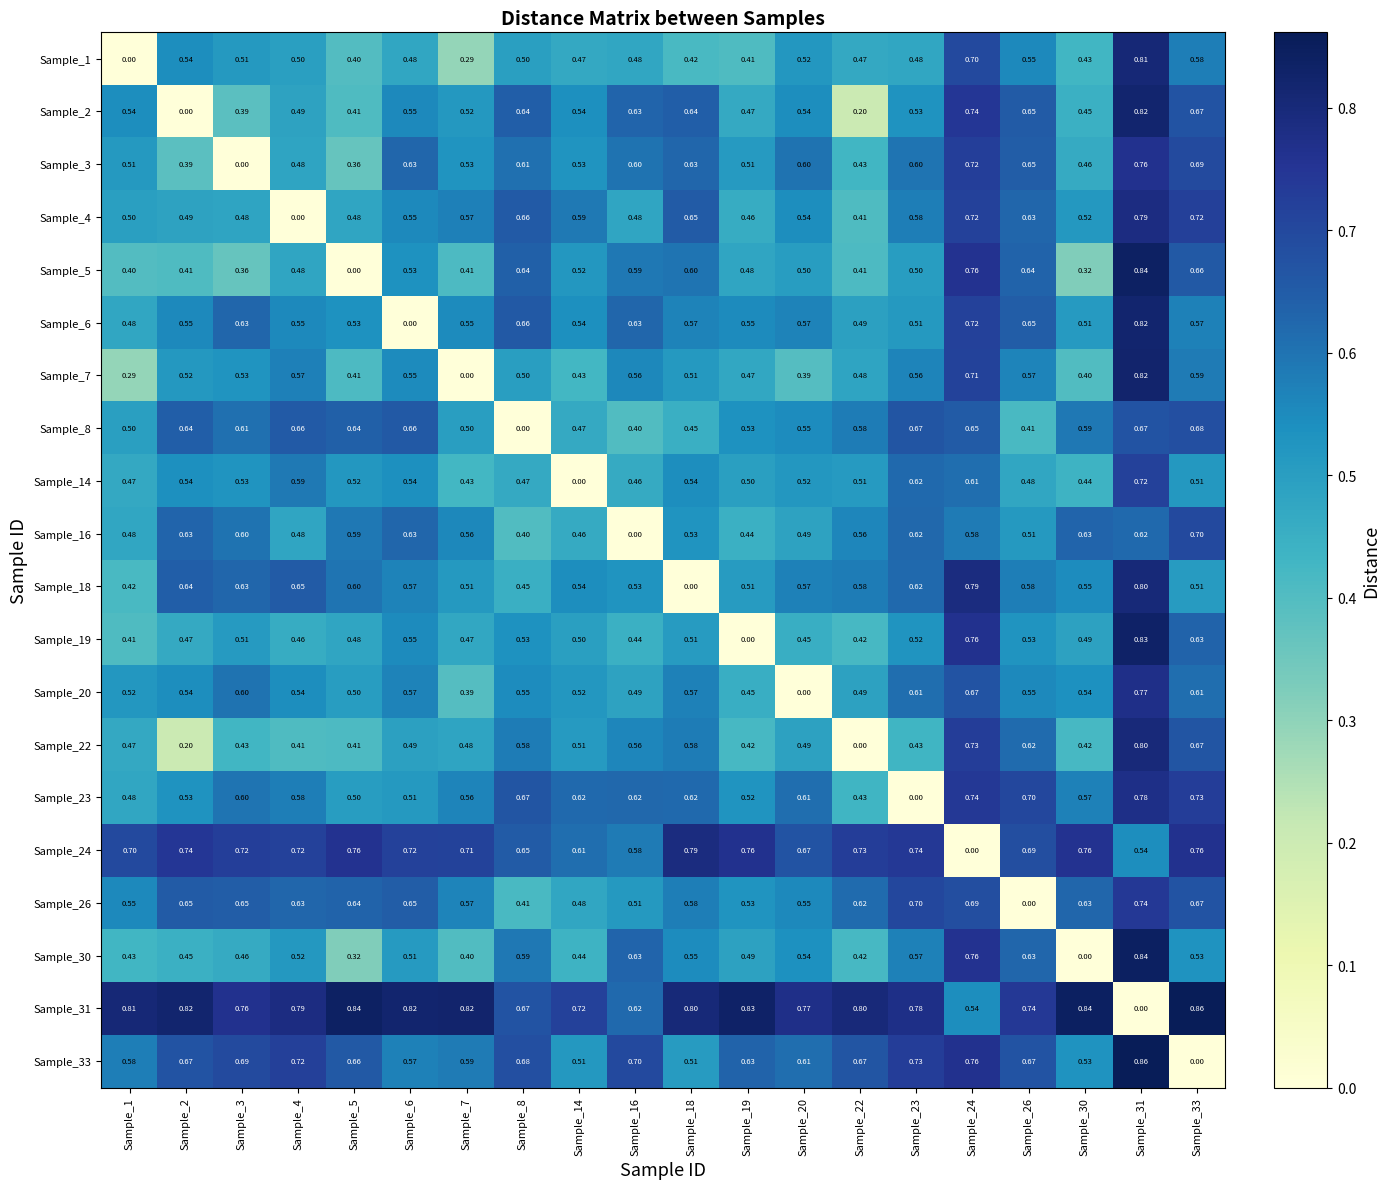

Is the value of Sample_6 at Sample_1 greater than the value of Sample_2 at Sample_22?

Yes